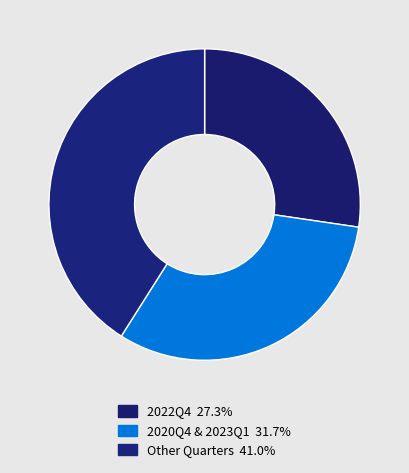

How many segments does this pie chart have?

3